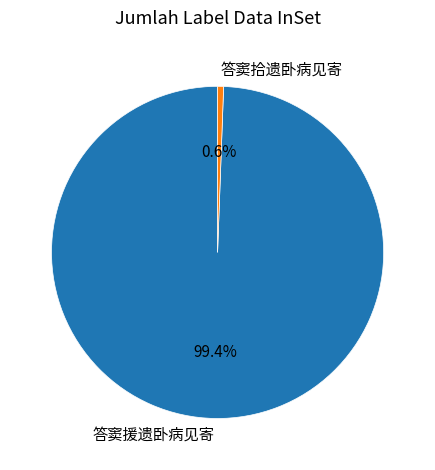

What is the smallest slice in the pie chart?

答窦拾遗卧病见寄